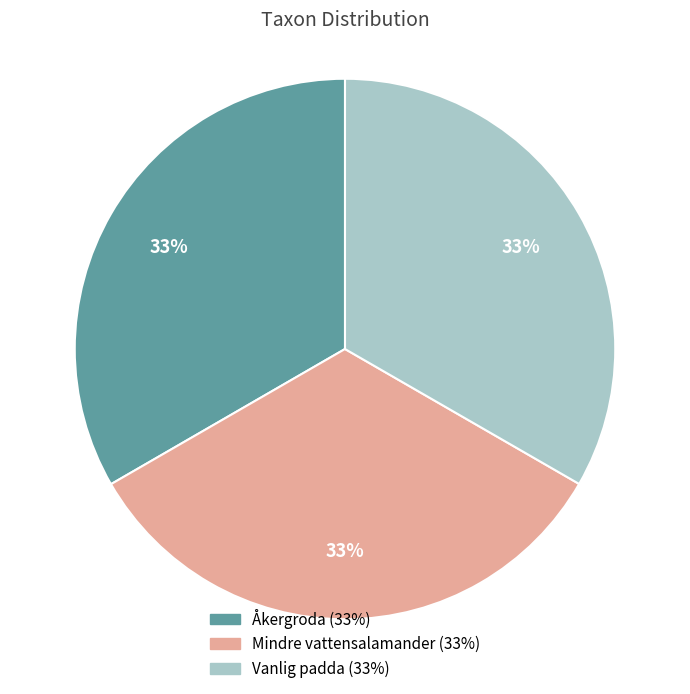

Is there any slice that represents more than half of the pie?

No